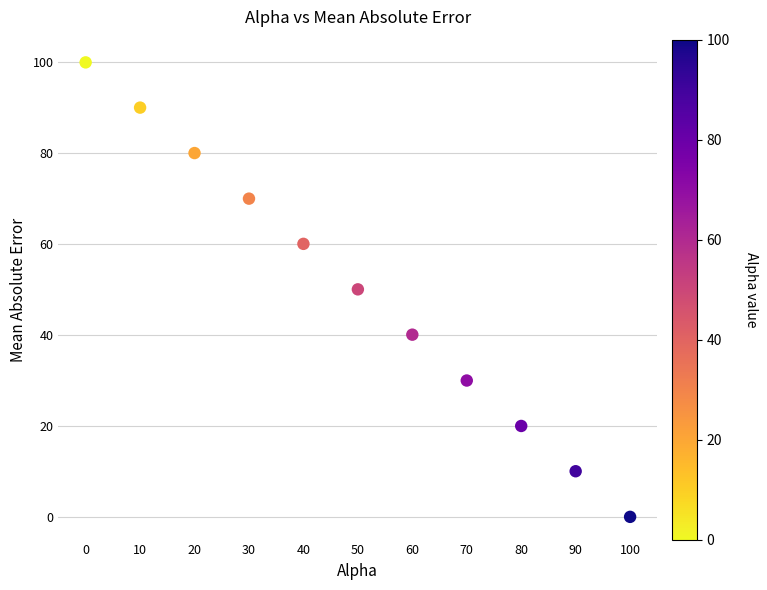

What is the average X value?

50.0